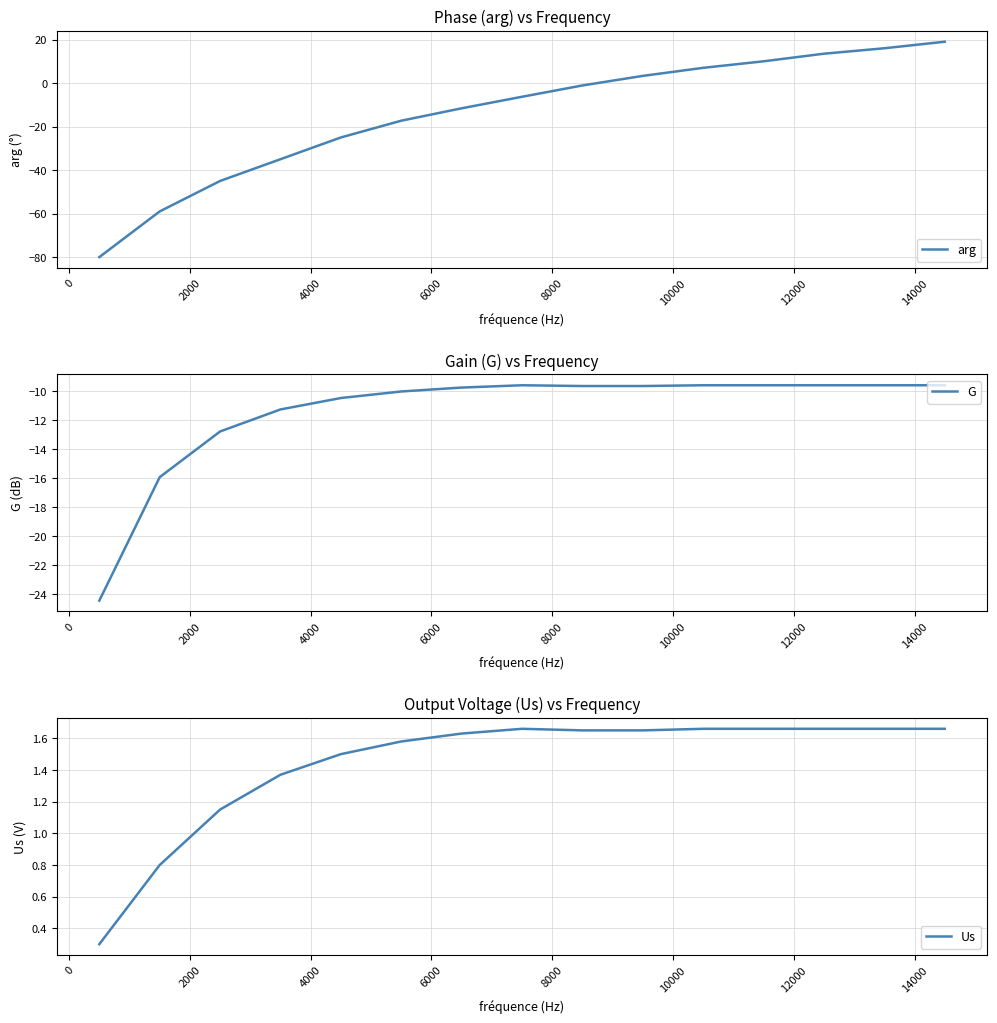

What is the maximum value for arg?

19.0